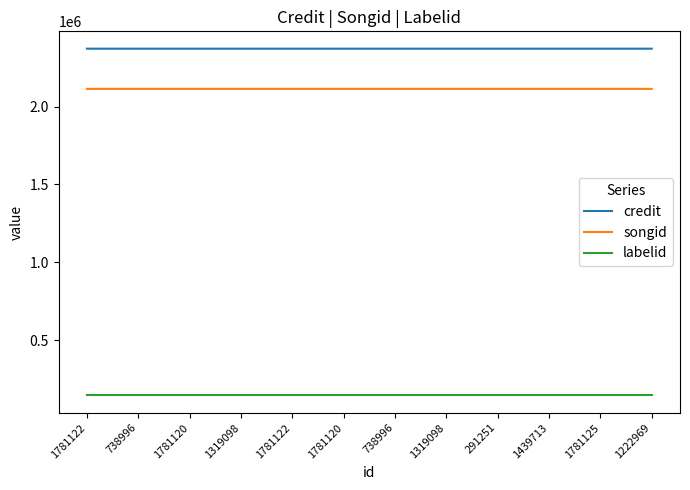

True or false: labelid and songid intersect in this chart.

False